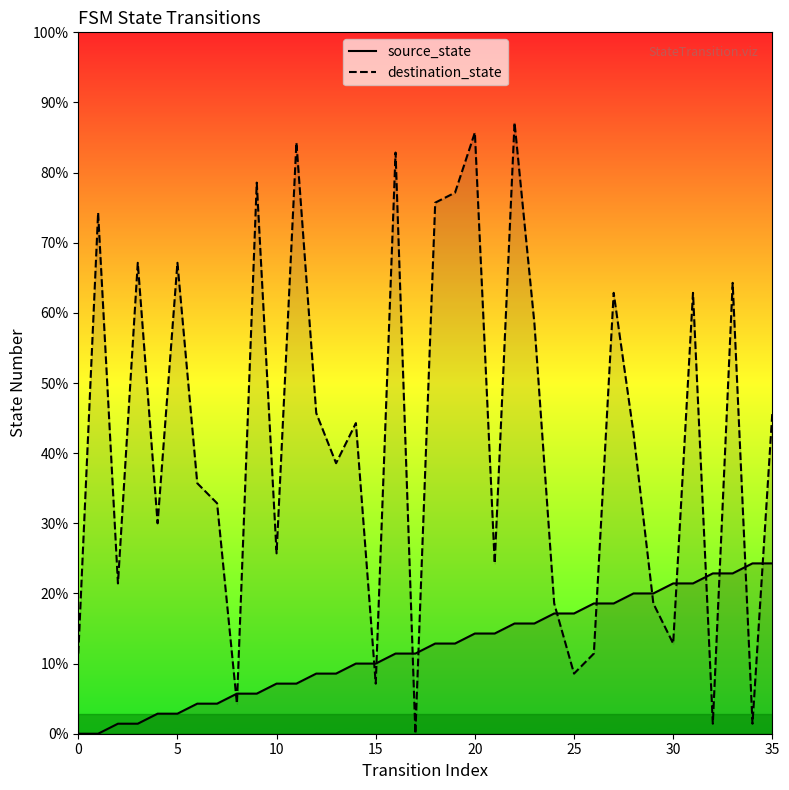

List the series in order of their overall mean, lowest first.

source_state, destination_state